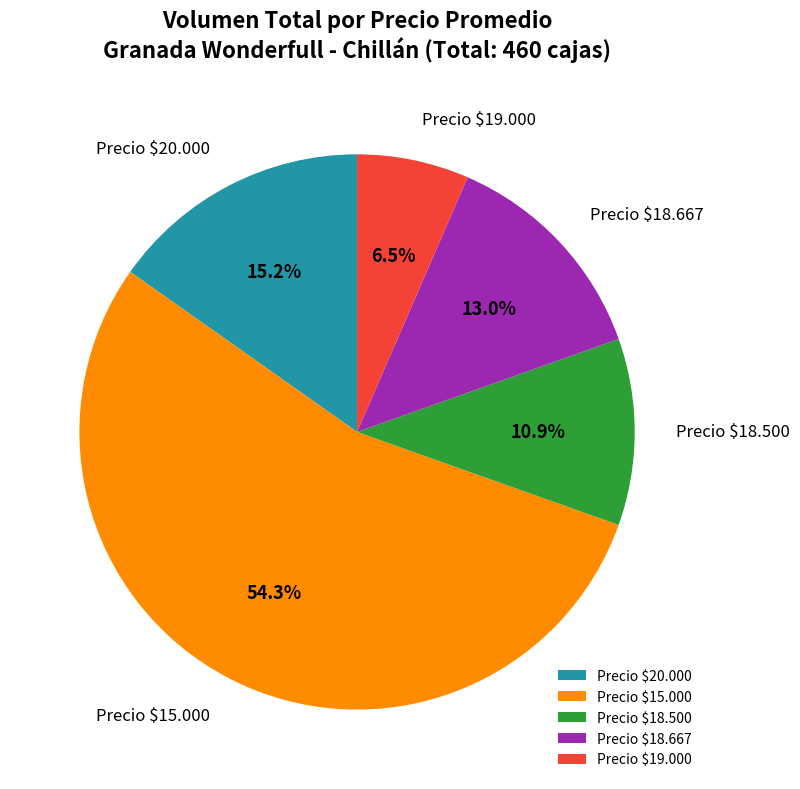

What is the largest slice in the pie chart?

Precio $15.000